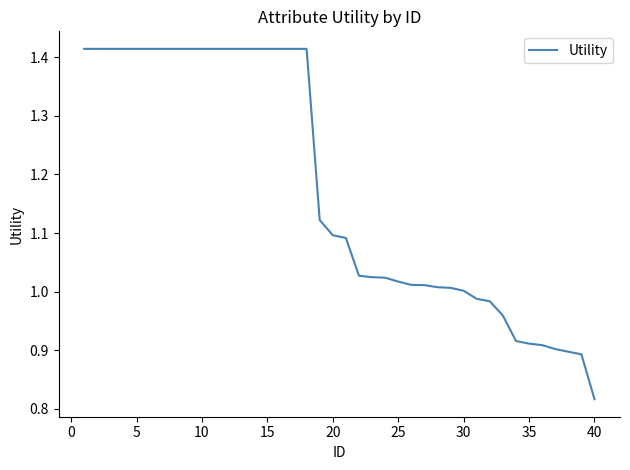

How many lines are shown in the chart?

1